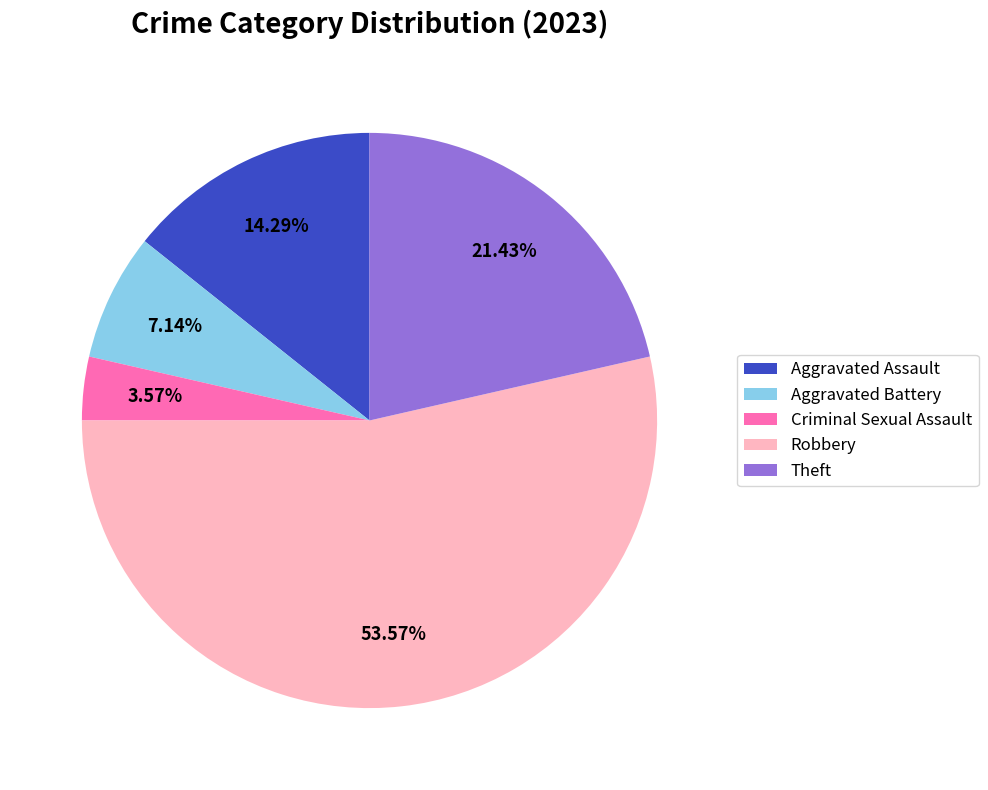

Is the sum of Aggravated Assault and Criminal Sexual Assault greater than half?

No